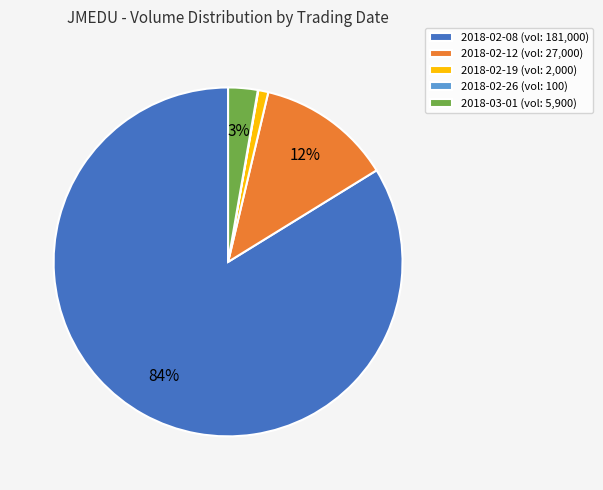

What is the majority slice?

2018-02-08